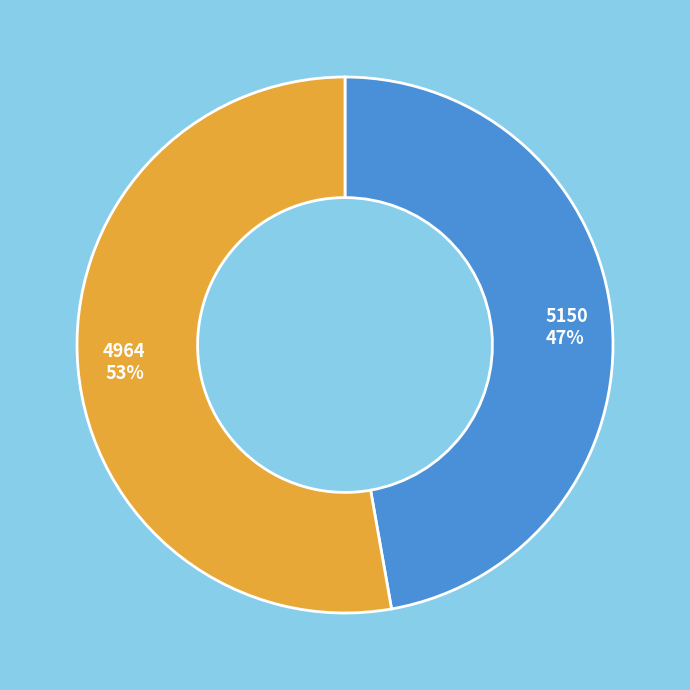

Approximately how many times larger is the value at 5150 compared to 4964?

0.9